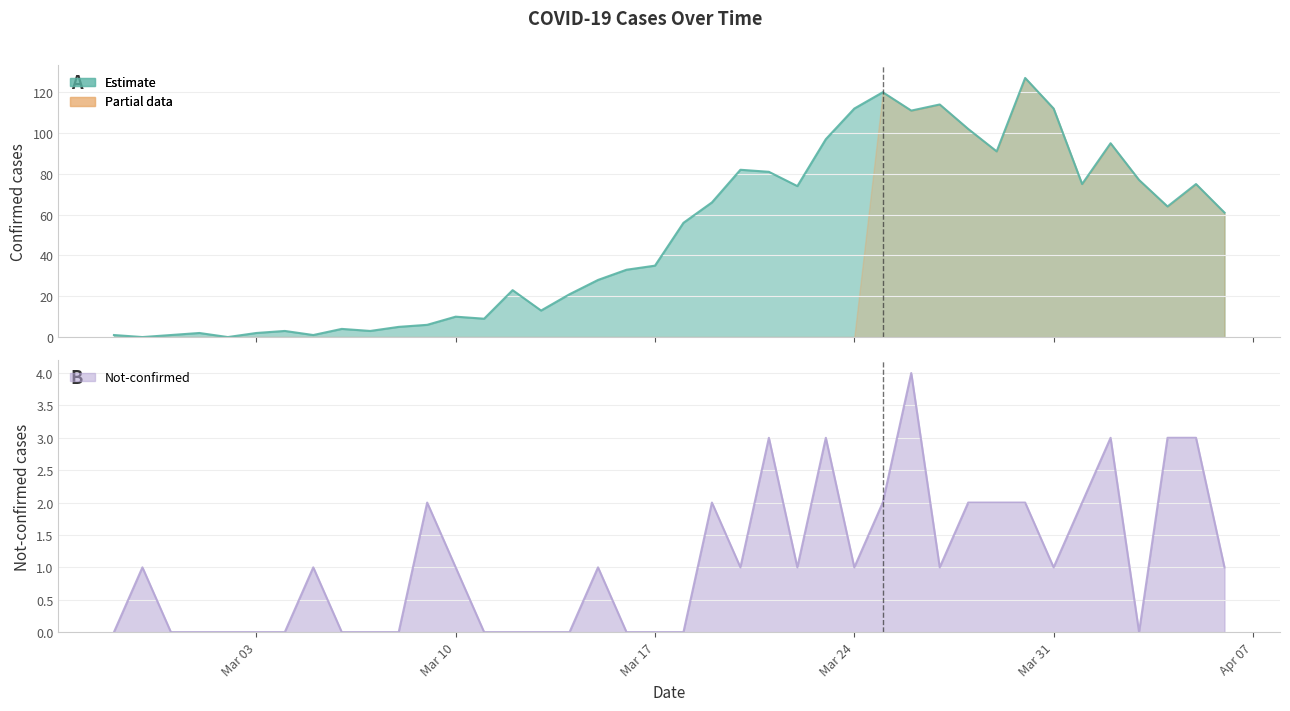

The not-confirmed series shows 0 at 2020-02-29. True or false?

True